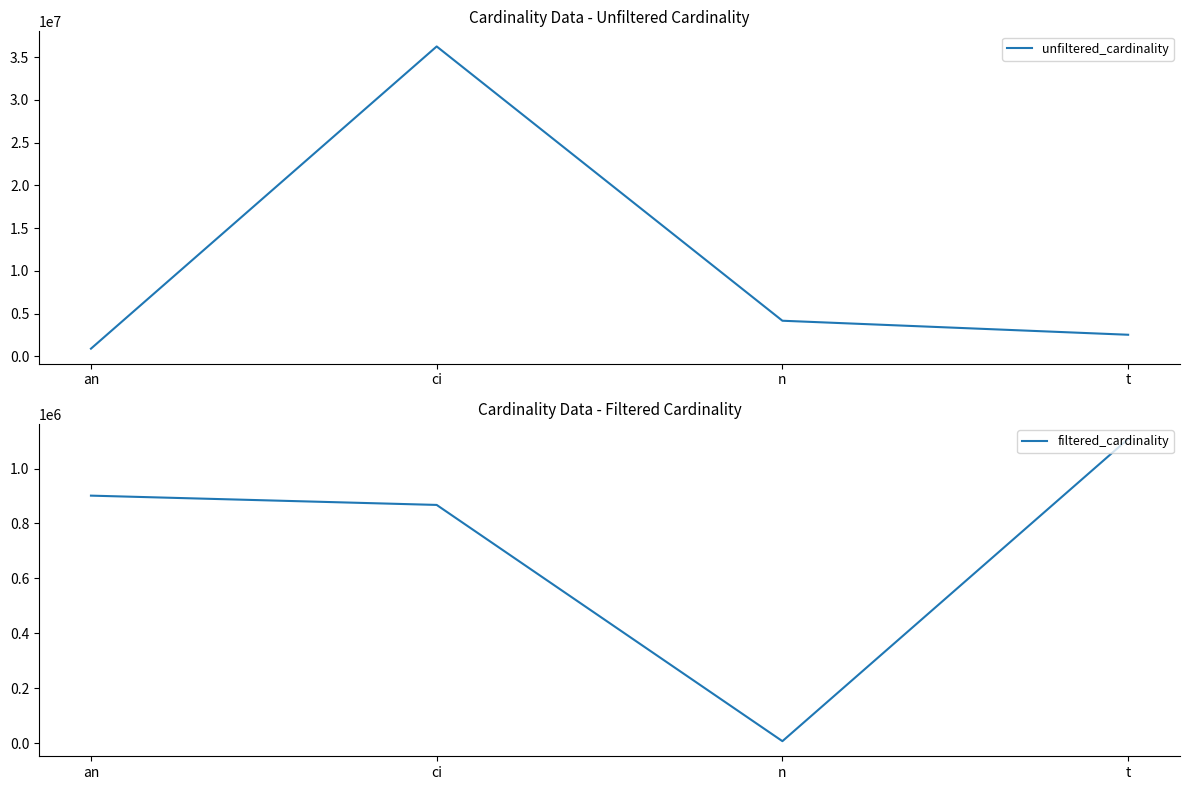

Where is the first local minimum for filtered_cardinality?

n